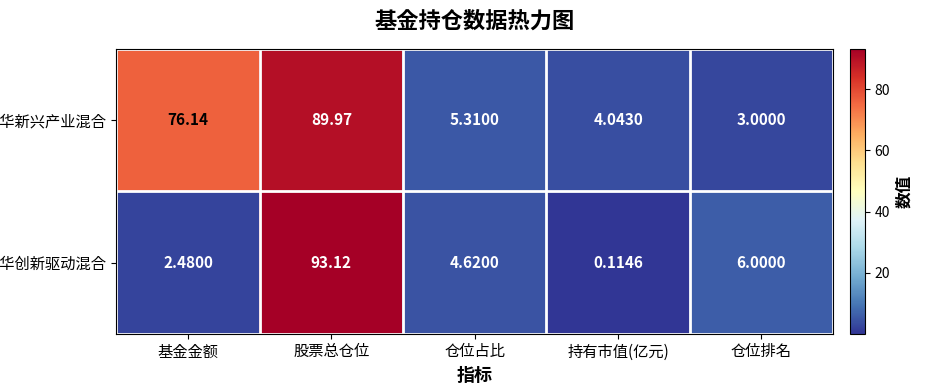

Rank the categories by 鹏华创新驱动混合 value from highest to lowest.

股票总仓位, 仓位排名, 仓位占比, 基金金额, 持有市值(亿元)